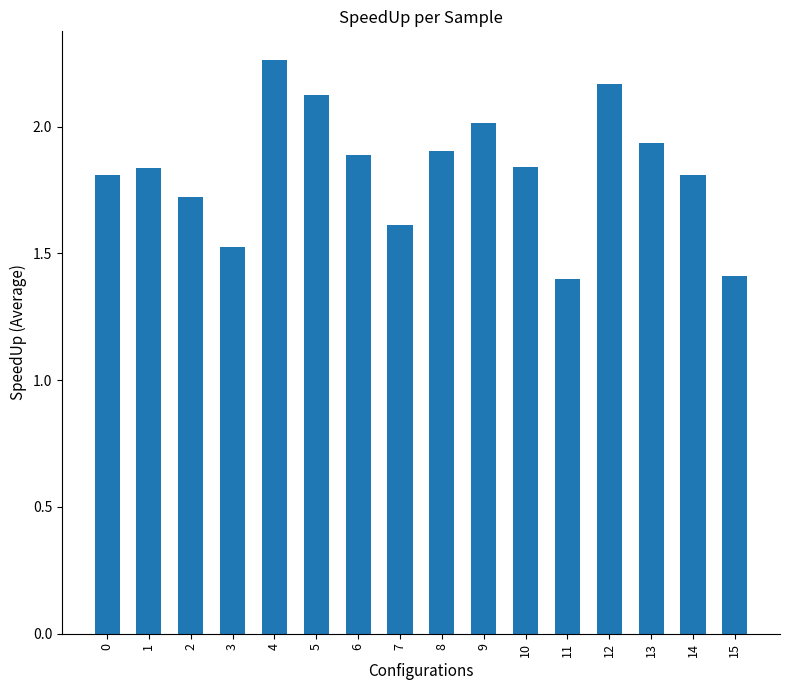

Which category has the highest value across all series?

4